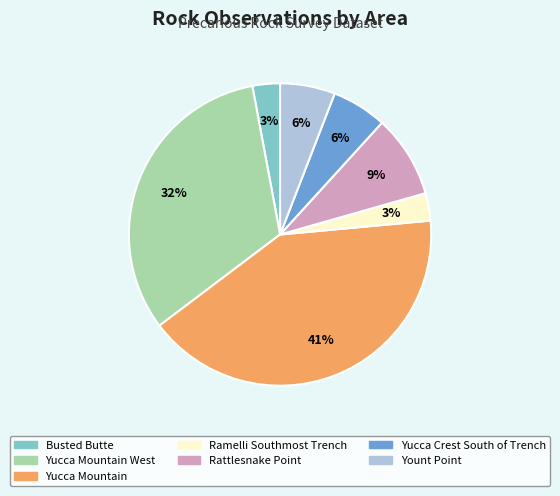

To the nearest percent, what is the difference between the largest and smallest slice percentages?

38%